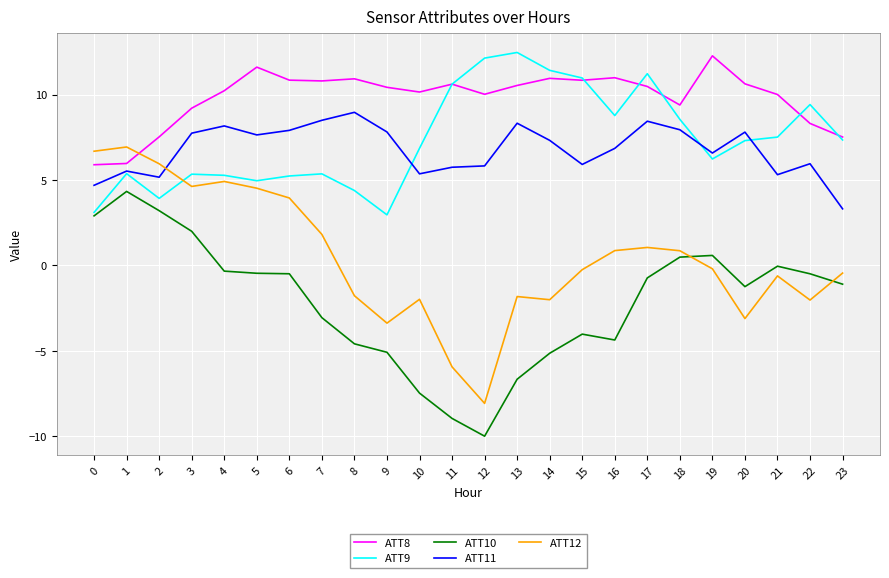

True or false: ATT12 and ATT9 intersect in this chart.

True